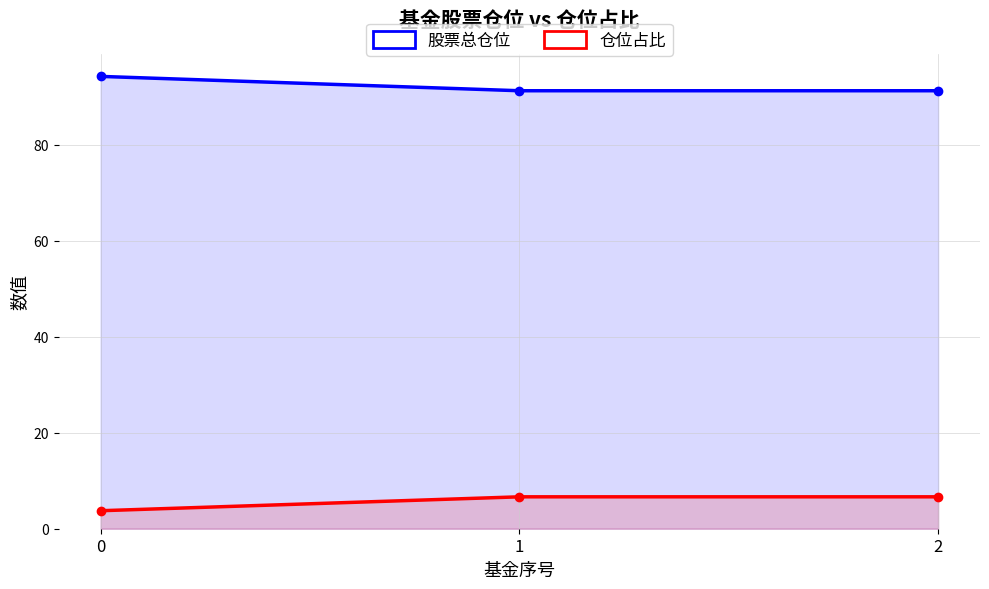

What is the sum of all 仓位占比 values?

17.1